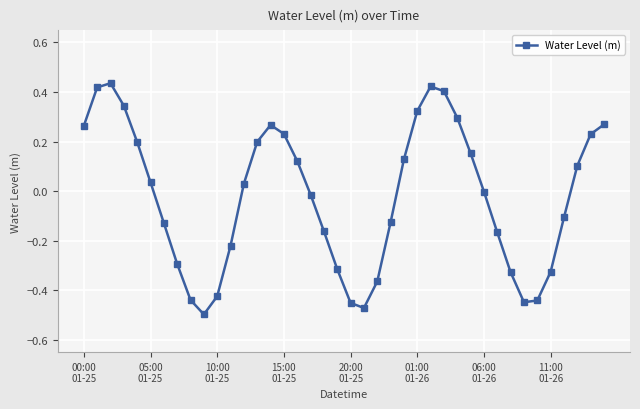

How many points are higher than both their immediate neighbors (excluding endpoints)?

3